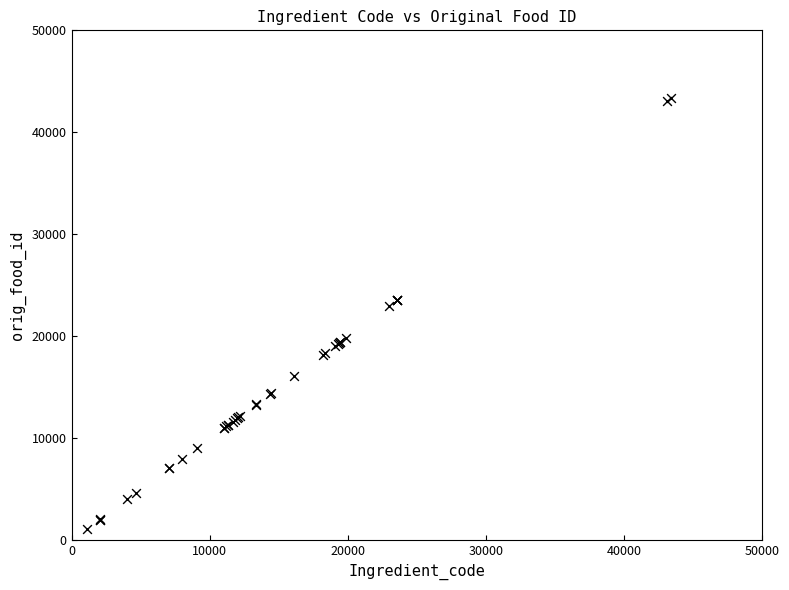

What Y value in the scatter plot is closest to 22234?

22959